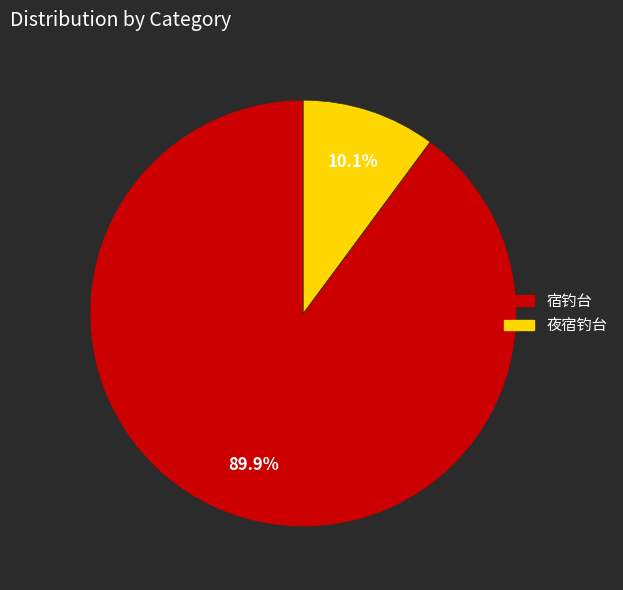

To the nearest percent, what is the difference between the 宿钓台 and 夜宿钓台 slice percentages?

80%